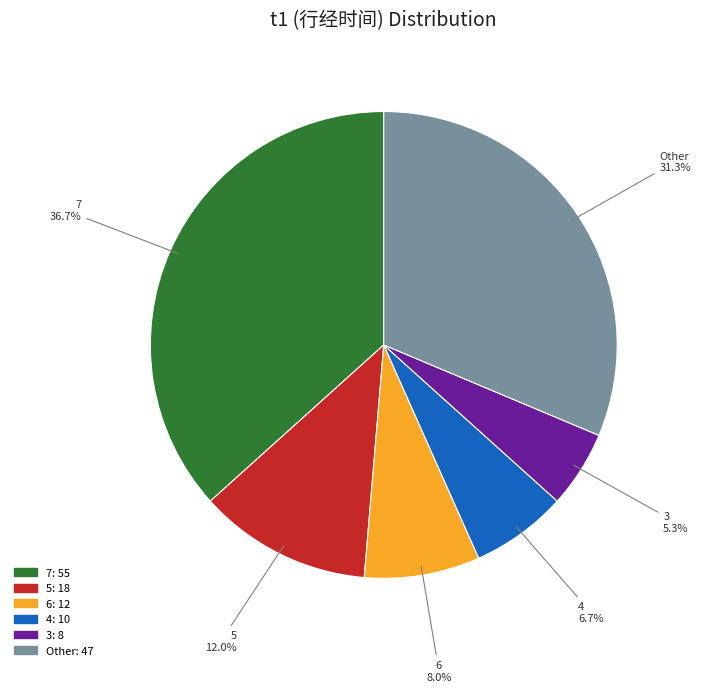

To the nearest percent, what is the combined percentage of 4 and 7?

43%